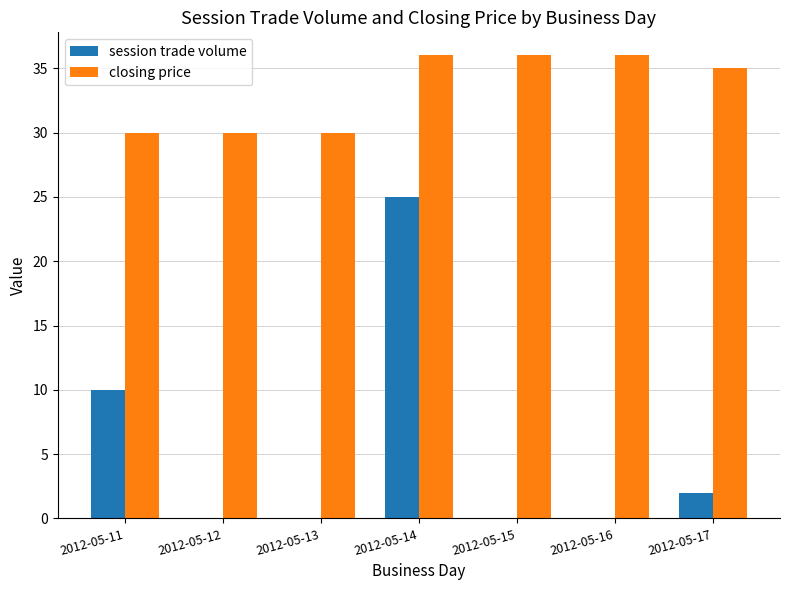

What is the difference between the session trade volume values at 2012-05-14 and 2012-05-16?

25